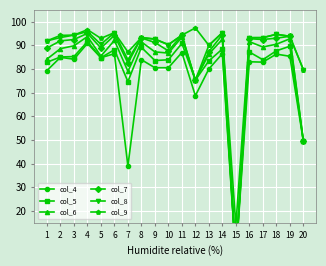

True or false: col_9 and col_7 intersect in this chart.

False